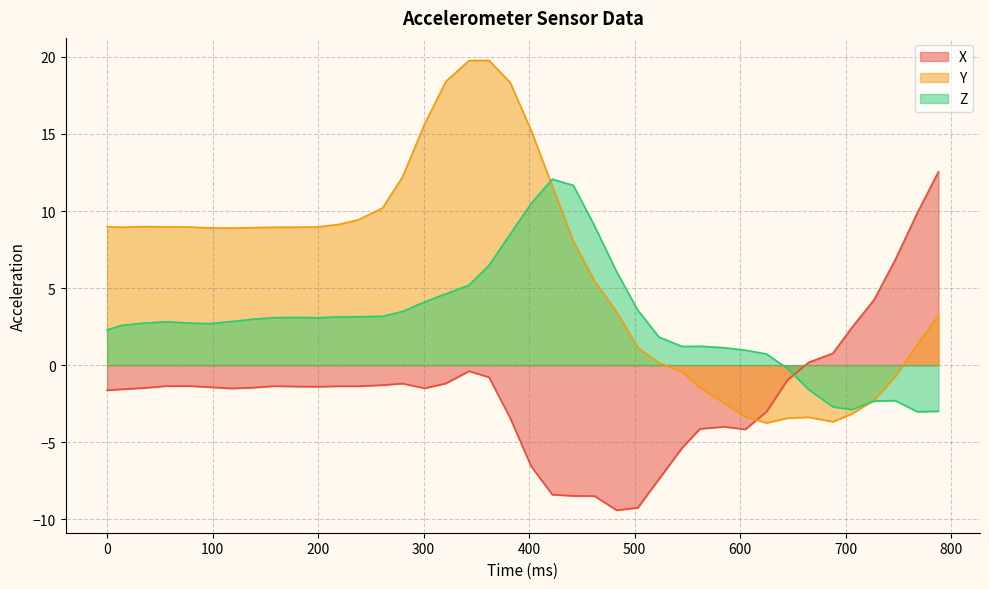

Which series has the largest range (max minus min)?

Y